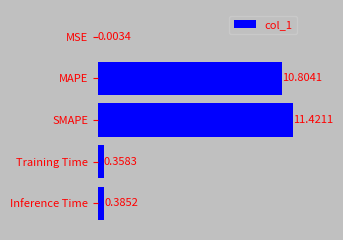

At which category does the chart reach its peak across all series?

SMAPE